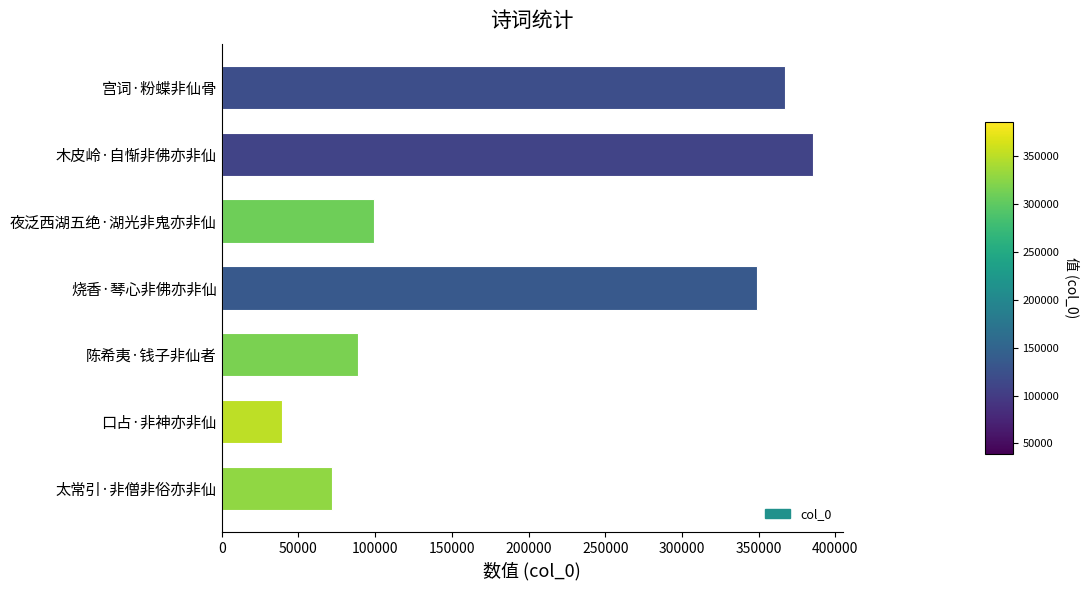

What is the average value?

199998